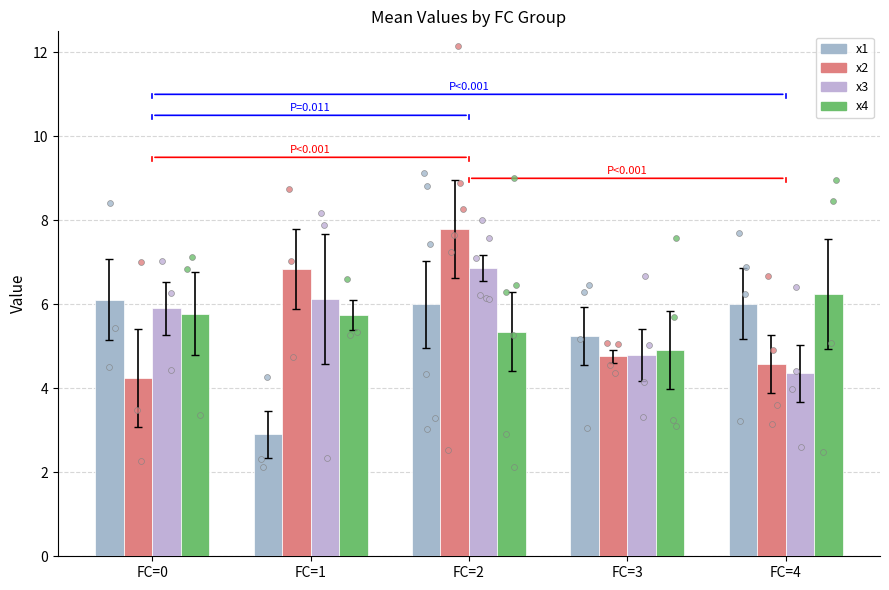

Which series reaches the maximum Y coordinate?

x2